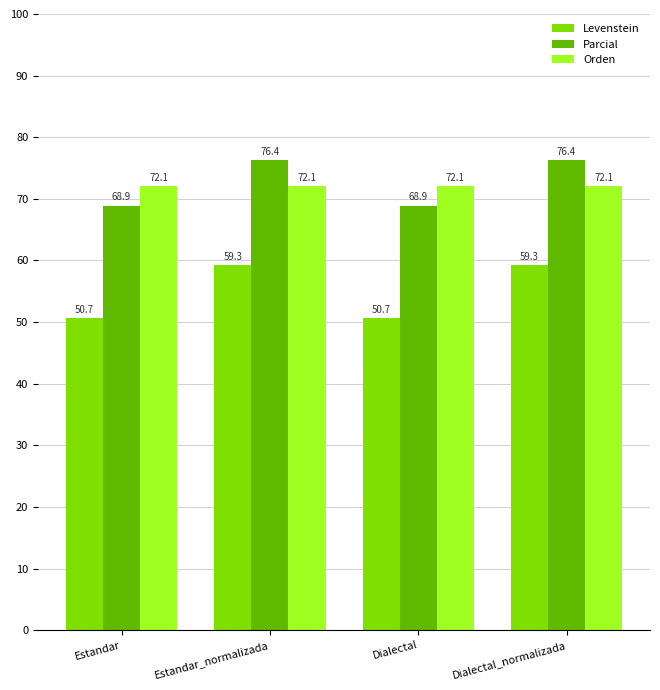

What is the sum of the Levenstein values at Estandar and Estandar_normalizada?

110.0